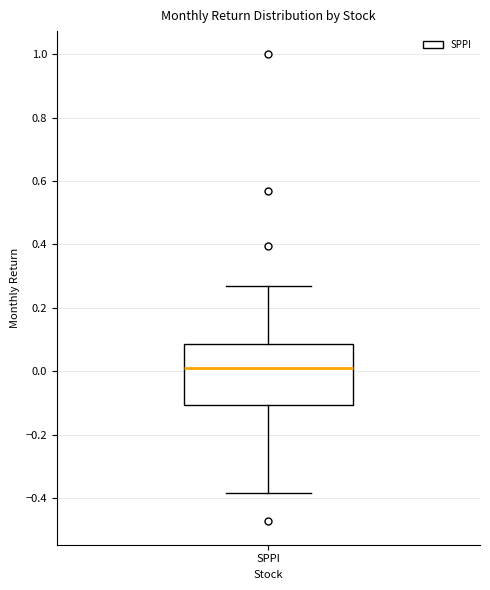

Where does the lower whisker of the box for SPPI end on the y-axis? The values are not printed on the chart, so give them approximately, as read against the axis.

-0.38